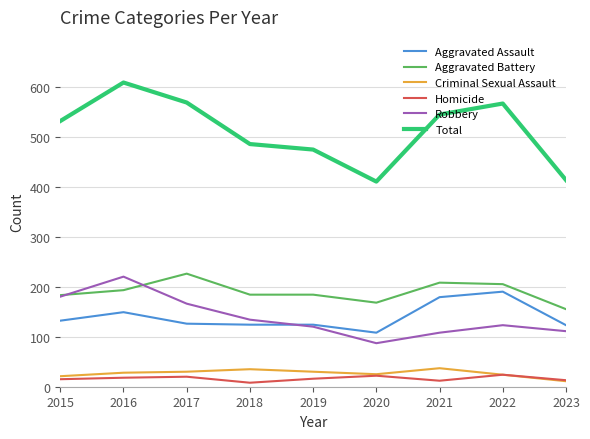

True or false: Robbery and Total cross at least once.

False